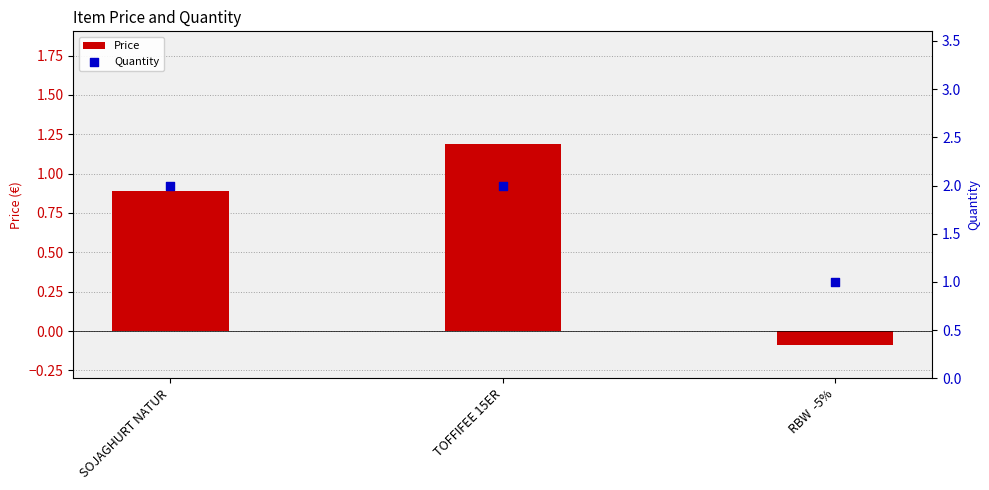

What are all the series names shown in the legend?

Price, Quantity